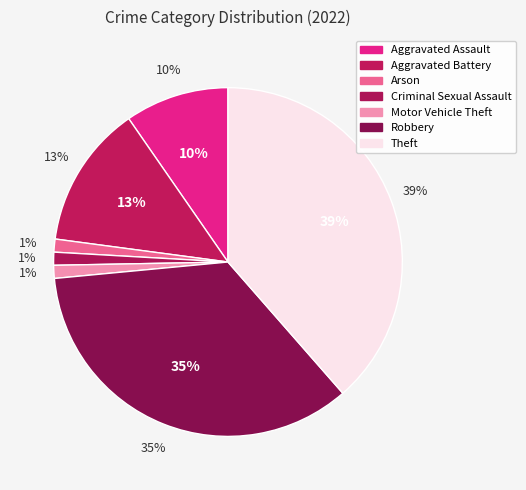

How many segments does this pie chart have?

7